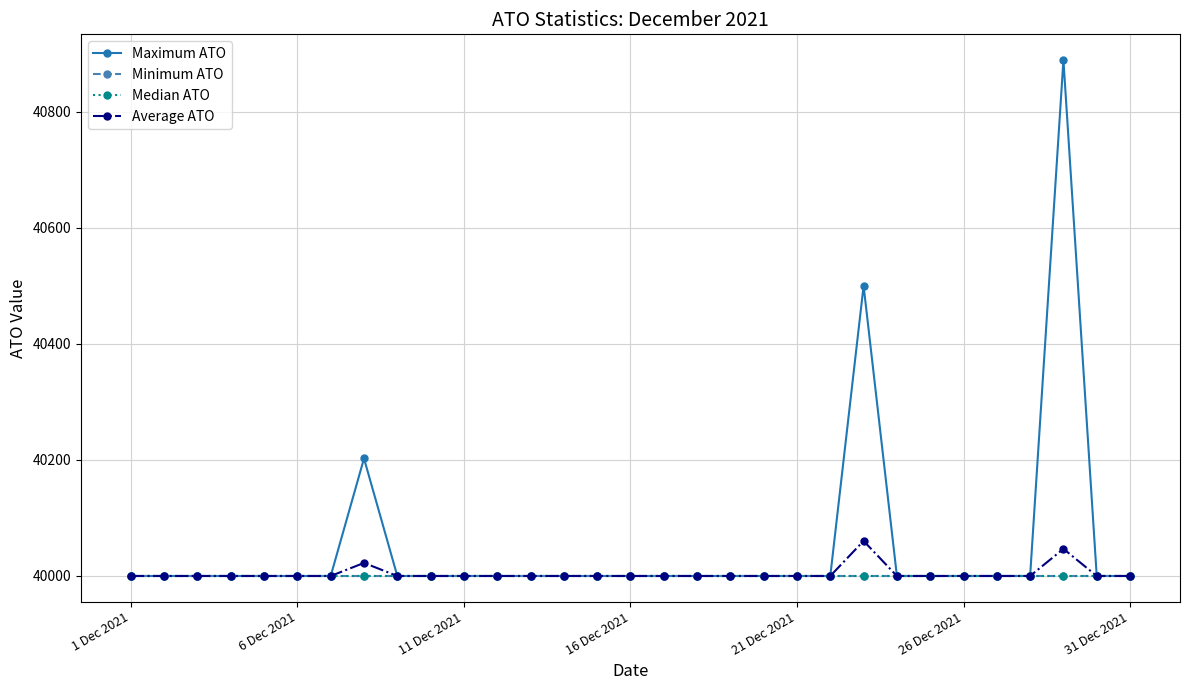

Is this an area chart (filled region under the line)?

No